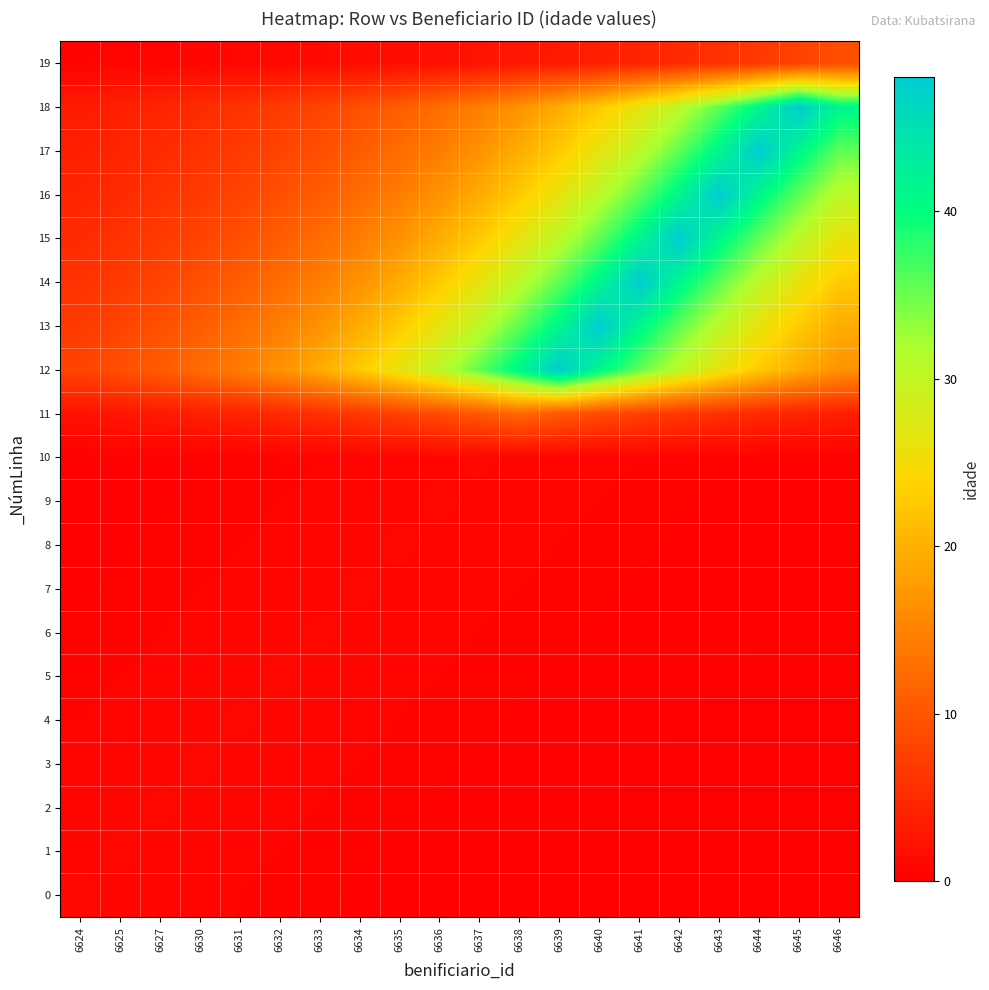

Reading left to right, transcribe all the data shown in this chart.

0: 6624=1.0	6625=0.9	6627=0.7	6630=0.6	6631=0.5	6632=0.5	6633=0.4	6634=0.3	6635=0.3	6636=0.3	6637=0.2	6638=0.2	6639=0.2	6640=0.1	6641=0.1	6642=0.1	6643=0.1	6644=0.1	6645=0.1	6646=0.1
1: 6624=0.9	6625=1.0	6627=0.9	6630=0.7	6631=0.6	6632=0.5	6633=0.5	6634=0.4	6635=0.3	6636=0.3	6637=0.3	6638=0.2	6639=0.2	6640=0.2	6641=0.1	6642=0.1	6643=0.1	6644=0.1	6645=0.1	6646=0.1
2: 6624=0.7	6625=0.9	6627=1.0	6630=0.9	6631=0.7	6632=0.6	6633=0.5	6634=0.5	6635=0.4	6636=0.3	6637=0.3	6638=0.3	6639=0.2	6640=0.2	6641=0.2	6642=0.1	6643=0.1	6644=0.1	6645=0.1	6646=0.1
3: 6624=0.6	6625=0.7	6627=0.9	6630=1.0	6631=0.9	6632=0.7	6633=0.6	6634=0.5	6635=0.5	6636=0.4	6637=0.3	6638=0.3	6639=0.3	6640=0.2	6641=0.2	6642=0.2	6643=0.1	6644=0.1	6645=0.1	6646=0.1
4: 6624=0.5	6625=0.6	6627=0.7	6630=0.9	6631=1.0	6632=0.9	6633=0.7	6634=0.6	6635=0.5	6636=0.5	6637=0.4	6638=0.3	6639=0.3	6640=0.3	6641=0.2	6642=0.2	6643=0.2	6644=0.1	6645=0.1	6646=0.1
5: 6624=0.5	6625=0.5	6627=0.6	6630=0.7	6631=0.9	6632=1.0	6633=0.9	6634=0.7	6635=0.6	6636=0.5	6637=0.5	6638=0.4	6639=0.3	6640=0.3	6641=0.3	6642=0.2	6643=0.2	6644=0.2	6645=0.1	6646=0.1
6: 6624=0.4	6625=0.5	6627=0.5	6630=0.6	6631=0.7	6632=0.9	6633=1.0	6634=0.9	6635=0.7	6636=0.6	6637=0.5	6638=0.5	6639=0.4	6640=0.3	6641=0.3	6642=0.3	6643=0.2	6644=0.2	6645=0.2	6646=0.1
7: 6624=0.3	6625=0.4	6627=0.5	6630=0.5	6631=0.6	6632=0.7	6633=0.9	6634=1.0	6635=0.9	6636=0.7	6637=0.6	6638=0.5	6639=0.5	6640=0.4	6641=0.3	6642=0.3	6643=0.3	6644=0.2	6645=0.2	6646=0.2
8: 6624=0.3	6625=0.3	6627=0.4	6630=0.5	6631=0.5	6632=0.6	6633=0.7	6634=0.9	6635=1.0	6636=0.9	6637=0.7	6638=0.6	6639=0.5	6640=0.5	6641=0.4	6642=0.3	6643=0.3	6644=0.3	6645=0.2	6646=0.2
9: 6624=0.3	6625=0.3	6627=0.3	6630=0.4	6631=0.5	6632=0.5	6633=0.6	6634=0.7	6635=0.9	6636=1.0	6637=0.9	6638=0.7	6639=0.6	6640=0.5	6641=0.5	6642=0.4	6643=0.3	6644=0.3	6645=0.3	6646=0.2
10: 6624=0.2	6625=0.3	6627=0.3	6630=0.3	6631=0.4	6632=0.5	6633=0.5	6634=0.6	6635=0.7	6636=0.9	6637=1.0	6638=0.9	6639=0.7	6640=0.6	6641=0.5	6642=0.5	6643=0.4	6644=0.3	6645=0.3	6646=0.3
11: 6624=2.3	6625=2.7	6627=3.1	6630=3.6	6631=4.2	6632=4.9	6633=5.7	6634=6.6	6635=7.7	6636=8.9	6637=10.3	6638=12.0	6639=10.3	6640=8.9	6641=7.7	6642=6.6	6643=5.7	6644=4.9	6645=4.2	6646=3.6
12: 6624=7.9	6625=9.2	6627=10.7	6630=12.4	6631=14.5	6632=16.8	6633=19.5	6634=22.7	6635=26.3	6636=30.6	6637=35.6	6638=41.3	6639=48.0	6640=41.3	6641=35.6	6642=30.6	6643=26.3	6644=22.7	6645=19.5	6646=16.8
13: 6624=6.8	6625=7.9	6627=9.2	6630=10.7	6631=12.4	6632=14.5	6633=16.8	6634=19.5	6635=22.7	6636=26.3	6637=30.6	6638=35.6	6639=41.3	6640=48.0	6641=41.3	6642=35.6	6643=30.6	6644=26.3	6645=22.7	6646=19.5
14: 6624=5.9	6625=6.8	6627=7.9	6630=9.2	6631=10.7	6632=12.4	6633=14.5	6634=16.8	6635=19.5	6636=22.7	6637=26.3	6638=30.6	6639=35.6	6640=41.3	6641=48.0	6642=41.3	6643=35.6	6644=30.6	6645=26.3	6646=22.7
15: 6624=5.1	6625=5.9	6627=6.8	6630=7.9	6631=9.2	6632=10.7	6633=12.4	6634=14.5	6635=16.8	6636=19.5	6637=22.7	6638=26.3	6639=30.6	6640=35.6	6641=41.3	6642=48.0	6643=41.3	6644=35.6	6645=30.6	6646=26.3
16: 6624=4.4	6625=5.1	6627=5.9	6630=6.8	6631=7.9	6632=9.2	6633=10.7	6634=12.4	6635=14.5	6636=16.8	6637=19.5	6638=22.7	6639=26.3	6640=30.6	6641=35.6	6642=41.3	6643=48.0	6644=41.3	6645=35.6	6646=30.6
17: 6624=3.7	6625=4.4	6627=5.1	6630=5.9	6631=6.8	6632=7.9	6633=9.2	6634=10.7	6635=12.4	6636=14.5	6637=16.8	6638=19.5	6639=22.7	6640=26.3	6641=30.6	6642=35.6	6643=41.3	6644=48.0	6645=41.3	6646=35.6
18: 6624=3.2	6625=3.7	6627=4.4	6630=5.1	6631=5.9	6632=6.8	6633=7.9	6634=9.2	6635=10.7	6636=12.4	6637=14.5	6638=16.8	6639=19.5	6640=22.7	6641=26.3	6642=30.6	6643=35.6	6644=41.3	6645=48.0	6646=41.3
19: 6624=0.5	6625=0.6	6627=0.7	6630=0.8	6631=0.9	6632=1.1	6633=1.3	6634=1.5	6635=1.7	6636=2.0	6637=2.3	6638=2.7	6639=3.1	6640=3.7	6641=4.3	6642=4.9	6643=5.7	6644=6.7	6645=7.7	6646=9.0